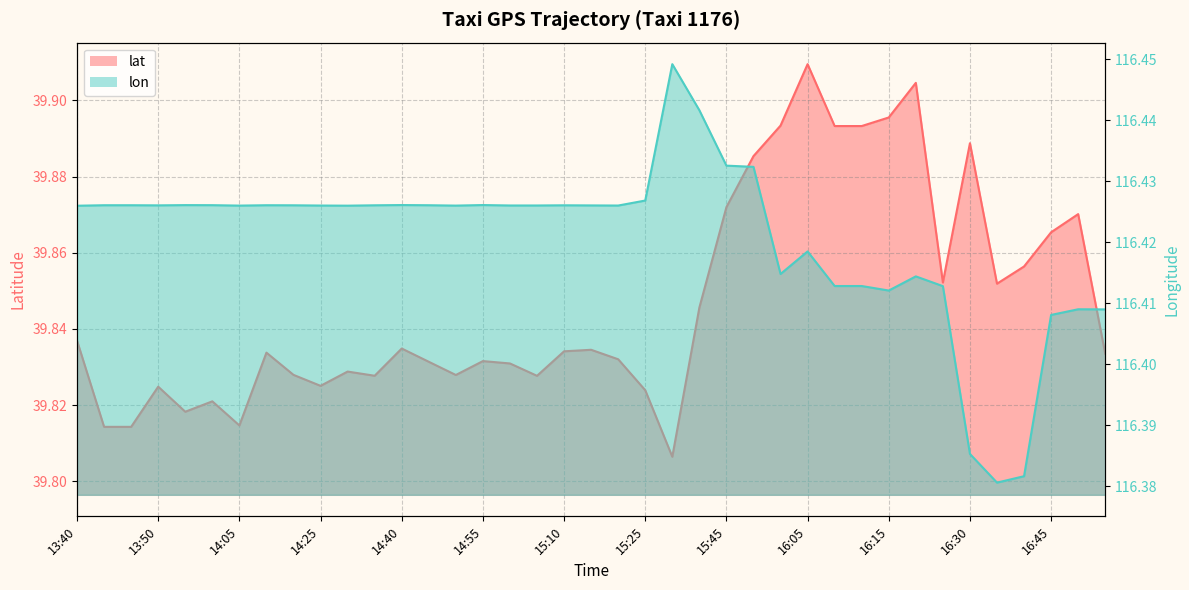

What is the label of the 30th point from the right?

14:25